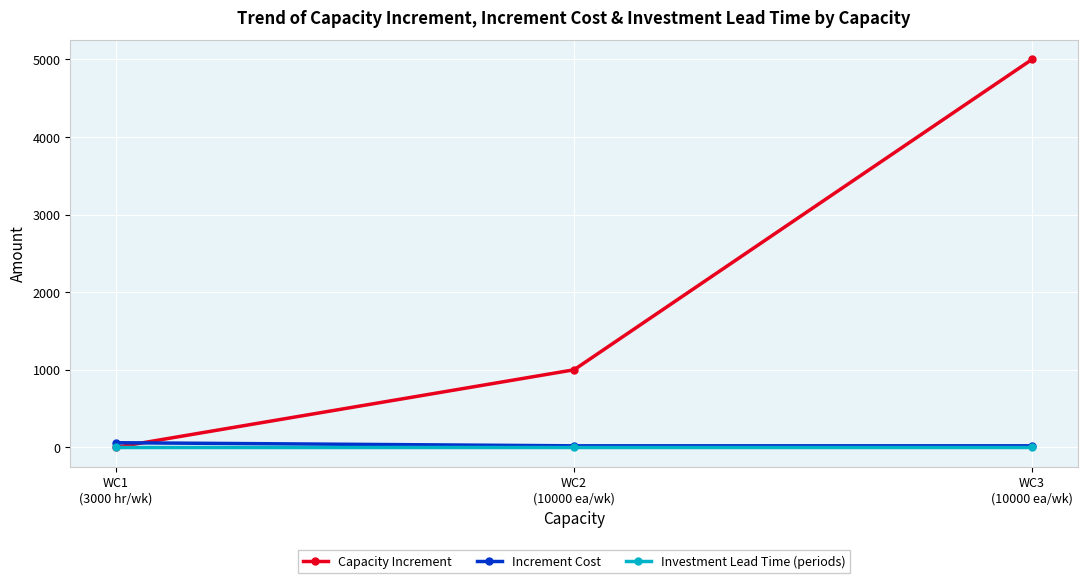

Which series has the largest range (max minus min)?

Capacity Increment